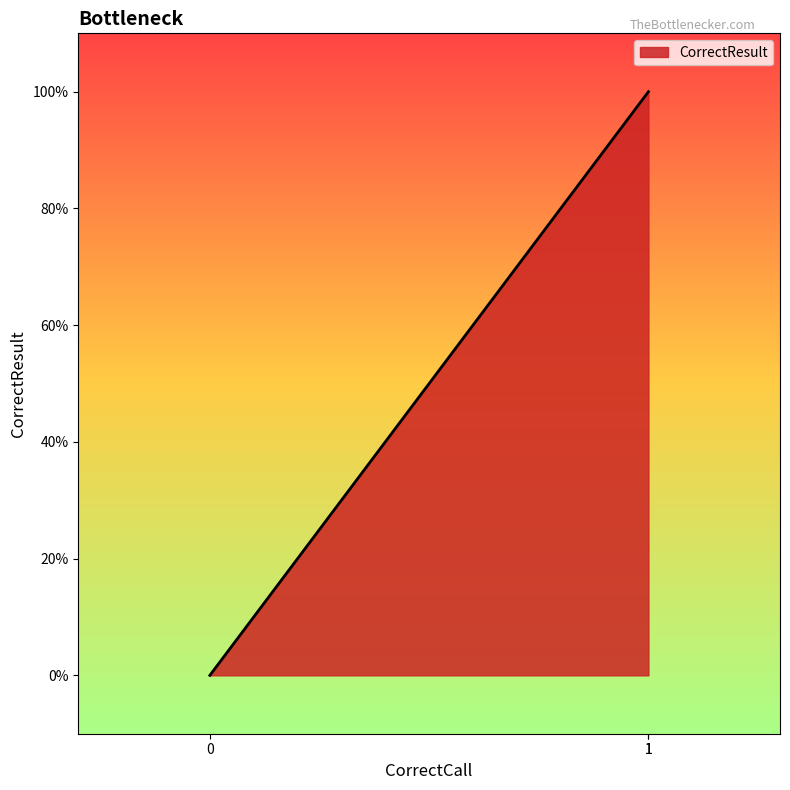

What is the difference between the values at 0 and 1?

1